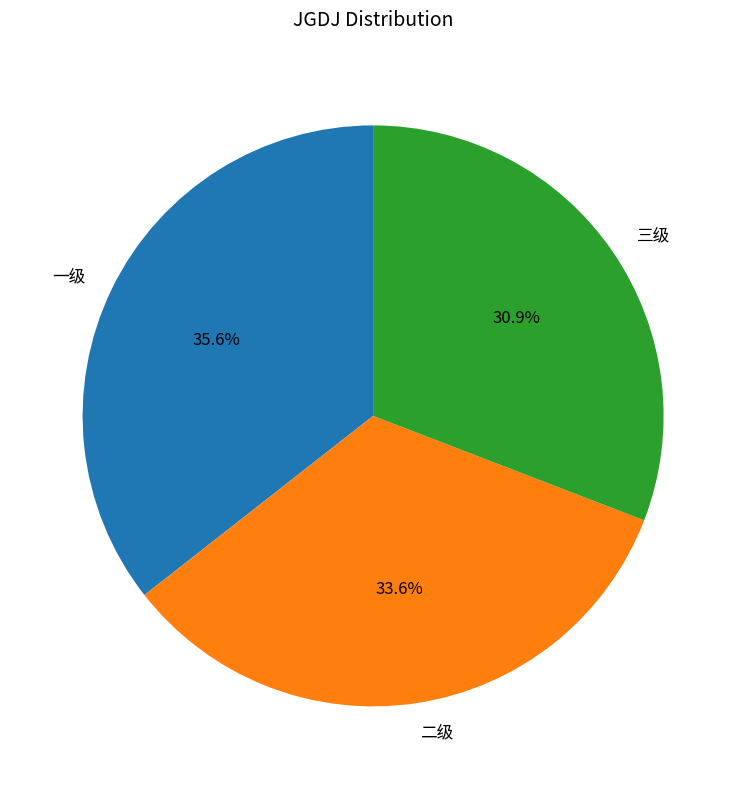

Is there any slice that represents more than half of the pie?

No